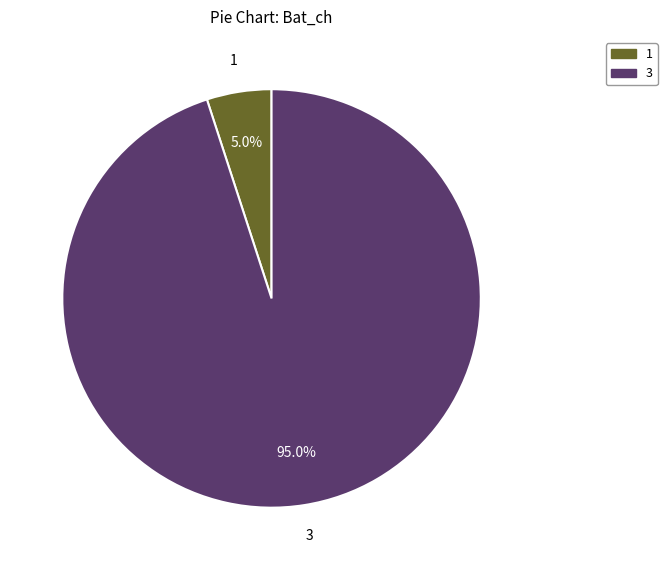

Is there a majority slice in this chart?

Yes